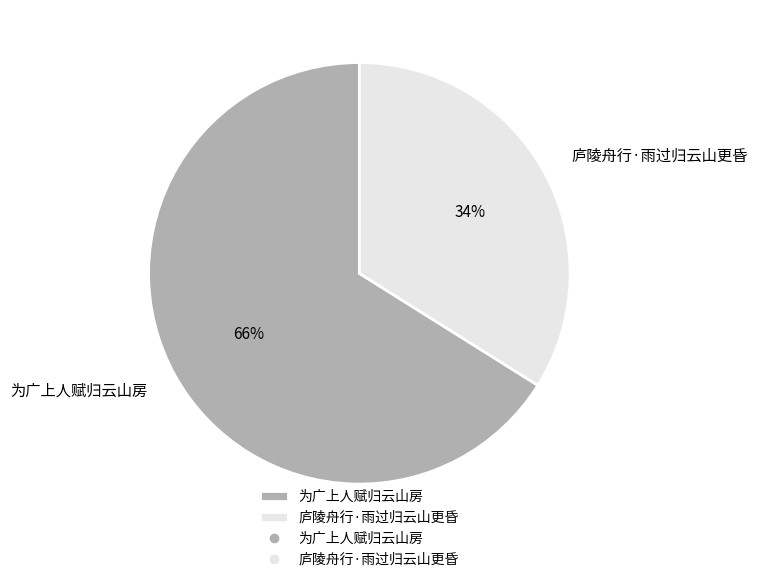

Does 庐陵舟行·雨过归云山更昏 represent more than half of the total?

No